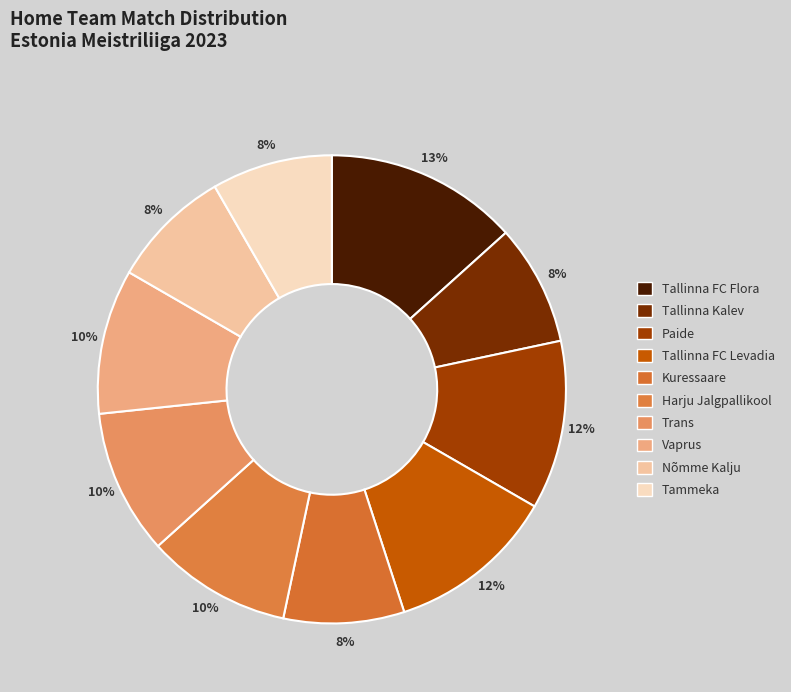

Combined, do Tammeka and Tallinna FC Levadia account for over 50%?

No